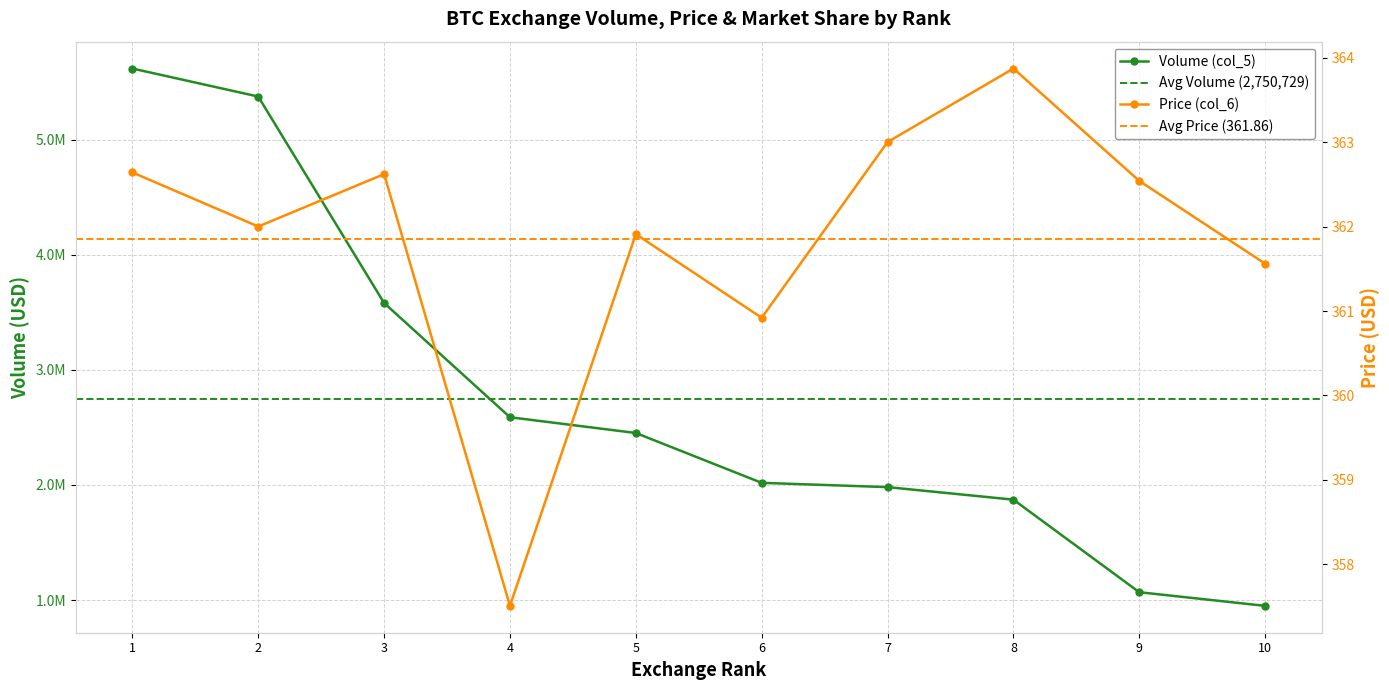

Which series has the largest range (max minus min)?

Volume (col_5)